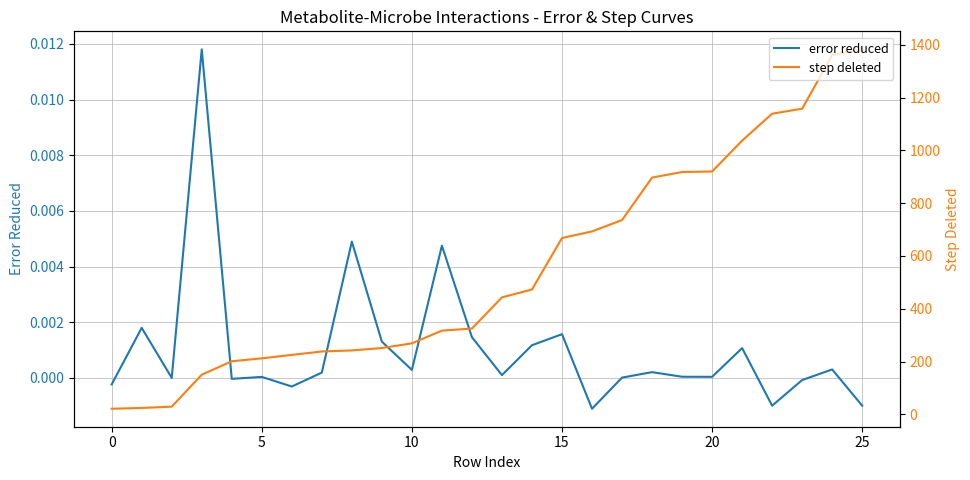

How many lines are shown in the chart?

2